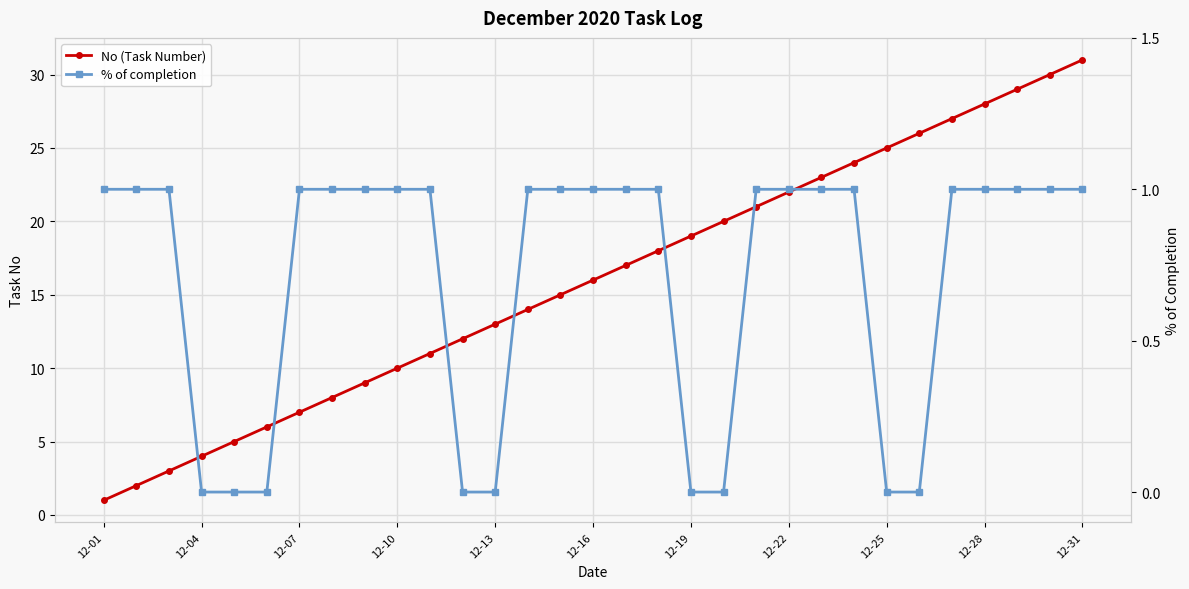

What are all the series names shown in the legend?

No (Task Number), % of completion